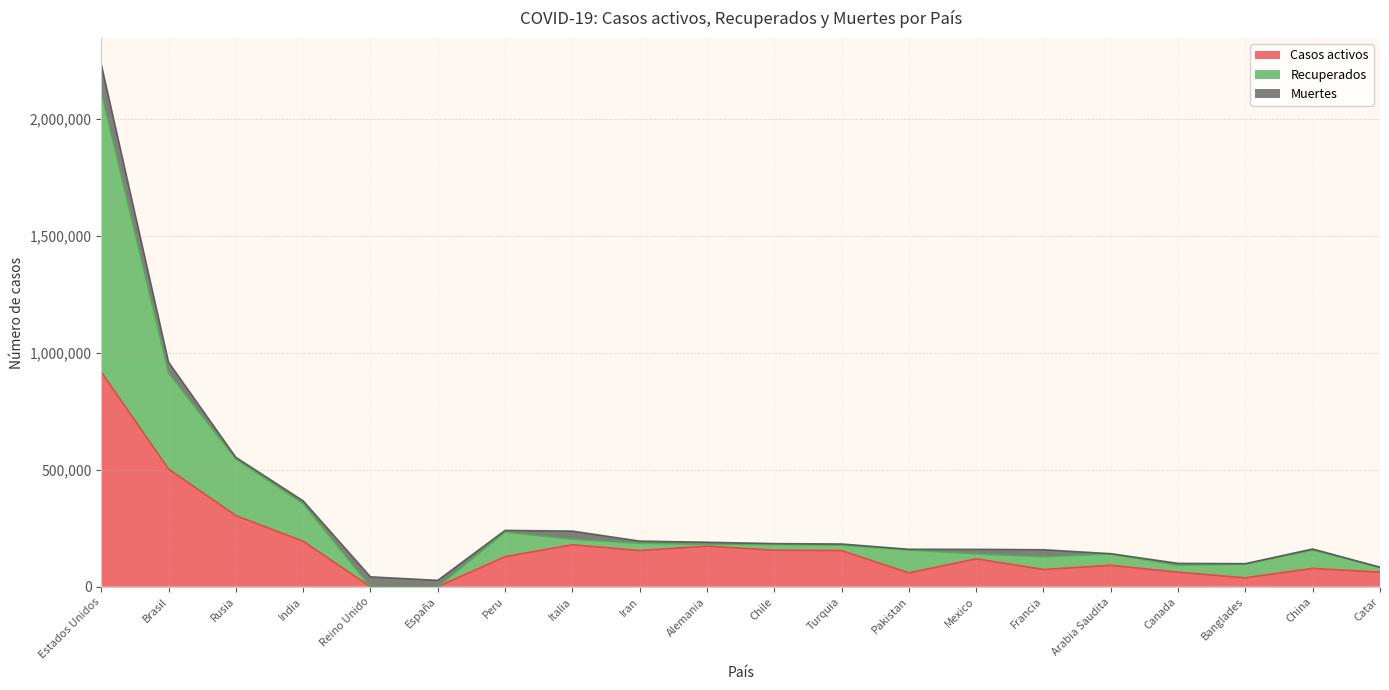

What is the label of the 2nd point from the right?

China